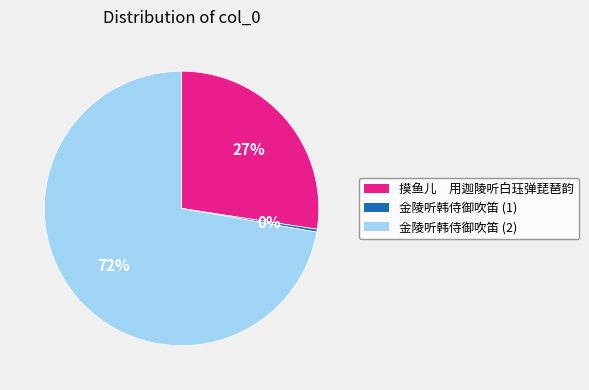

Is there a majority slice in this chart?

Yes